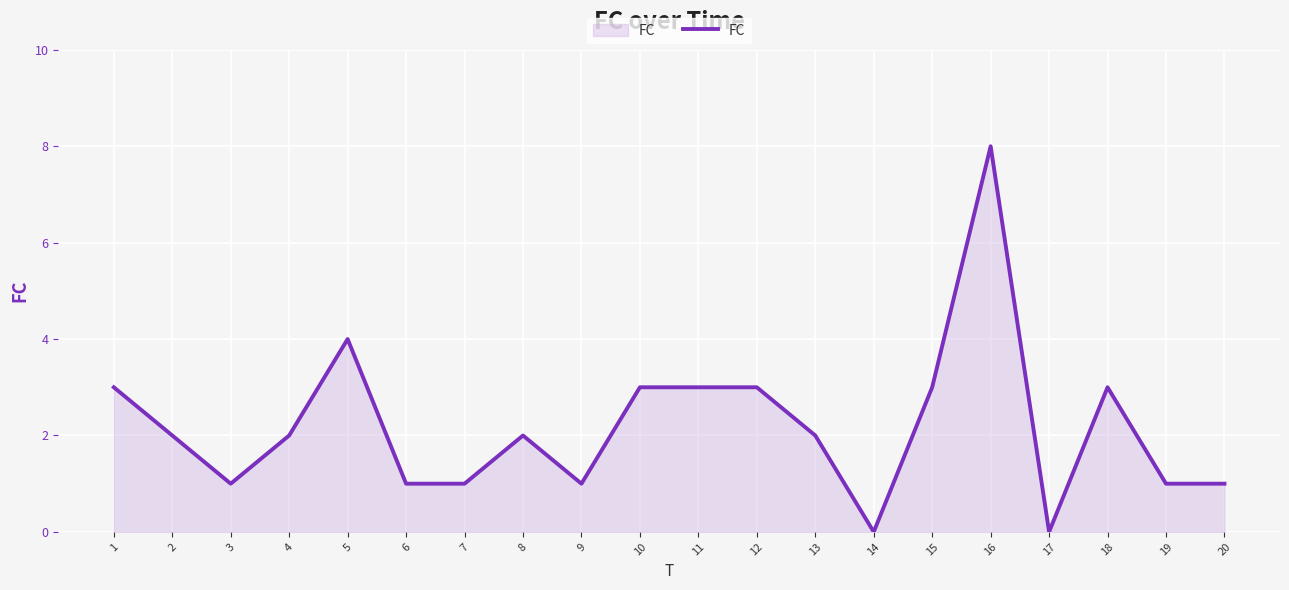

Reading right to left, transcribe all the data shown in this chart.

1	1	3	0	8	3	0	2	3	3	3	1	2	1	1	4	2	1	2	3